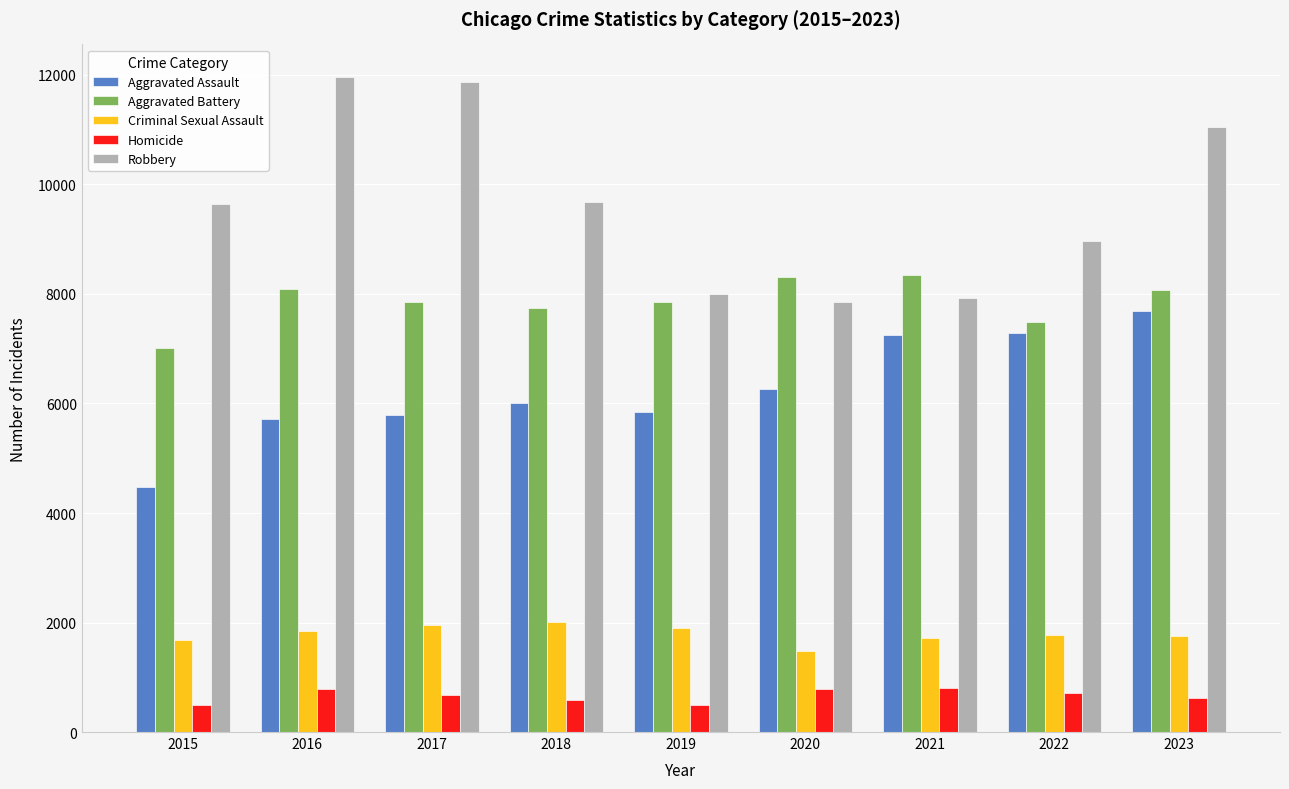

Which series changed the most between 2019 and 2021?

Aggravated Assault